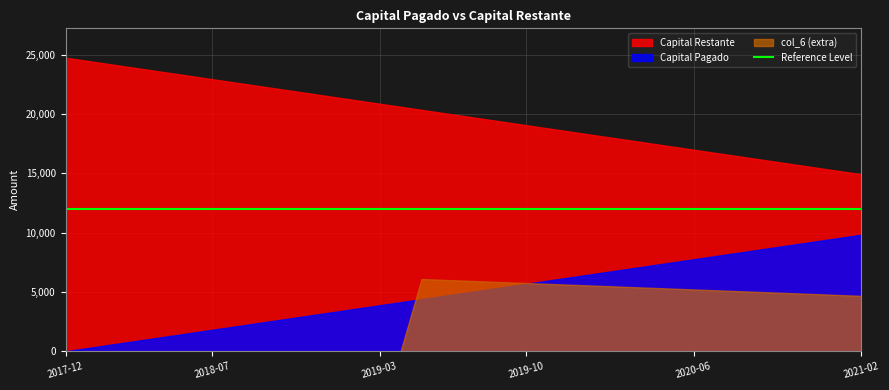

Reading right to left, list all the values displayed in this chart.

Capital Pagado: 2021-02-05=9821.9	2021-01-05=9563.4	2020-12-05=9304.9	2020-11-05=9046.5	2020-10-05=8788.0	2020-09-05=8529.5	2020-08-05=8271.0	2020-07-05=8012.6	2020-06-05=7754.1	2020-05-05=7495.6	2020-04-05=7237.2	2020-03-05=6978.7	2020-02-05=6720.2	2020-01-05=6461.8	2019-12-05=6203.3	2019-11-05=5944.8	2019-10-05=5686.3	2019-09-05=5427.9	2019-08-05=5169.4	2019-07-05=4910.9	2019-06-05=4652.5	2019-05-05=4394.0	2019-04-05=4135.5	2019-03-05=3877.1	2019-02-05=3618.6	2019-01-05=3360.1	2018-12-05=3101.6	2018-11-05=2843.2	2018-10-05=2584.7	2018-09-05=2326.2	2018-08-05=2067.8	2018-07-05=1809.3	2018-06-05=1550.8	2018-05-05=1292.3	2018-04-05=1033.9	2018-03-05=775.4	2018-02-05=516.9	2018-01-05=258.5	2017-12-05=0.0
Capital Restante: 2021-02-05=14914.8	2021-01-05=15173.3	2020-12-05=15431.7	2020-11-05=15690.2	2020-10-05=15948.7	2020-09-05=16207.1	2020-08-05=16465.6	2020-07-05=16724.1	2020-06-05=16982.5	2020-05-05=17241.0	2020-04-05=17499.5	2020-03-05=17758.0	2020-02-05=18016.4	2020-01-05=18274.9	2019-12-05=18533.4	2019-11-05=18791.8	2019-10-05=19050.3	2019-09-05=19308.8	2019-08-05=19567.2	2019-07-05=19825.7	2019-06-05=20084.2	2019-05-05=20342.7	2019-04-05=20601.1	2019-03-05=20859.6	2019-02-05=21118.1	2019-01-05=21376.5	2018-12-05=21635.0	2018-11-05=21893.5	2018-10-05=22152.0	2018-09-05=22410.4	2018-08-05=22668.9	2018-07-05=22927.4	2018-06-05=23185.8	2018-05-05=23444.3	2018-04-05=23702.8	2018-03-05=23961.2	2018-02-05=24219.7	2018-01-05=24478.2	2017-12-05=24736.7
col_6 (extra): 2021-02-05=4668.7	2021-01-05=4736.3	2020-12-05=4803.8	2020-11-05=4871.3	2020-10-05=4938.9	2020-09-05=5006.4	2020-08-05=5073.9	2020-07-05=5141.4	2020-06-05=5209.0	2020-05-05=5276.5	2020-04-05=5344.0	2020-03-05=5411.6	2020-02-05=5479.1	2020-01-05=5546.6	2019-12-05=5614.1	2019-11-05=5681.7	2019-10-05=5749.2	2019-09-05=5816.7	2019-08-05=5884.3	2019-07-05=5951.8	2019-06-05=6019.3	2019-05-05=6086.9	2019-04-05=0.0	2019-03-05=0.0	2019-02-05=0.0	2019-01-05=0.0	2018-12-05=0.0	2018-11-05=0.0	2018-10-05=0.0	2018-09-05=0.0	2018-08-05=0.0	2018-07-05=0.0	2018-06-05=0.0	2018-05-05=0.0	2018-04-05=0.0	2018-03-05=0.0	2018-02-05=0.0	2018-01-05=0.0	2017-12-05=0.0